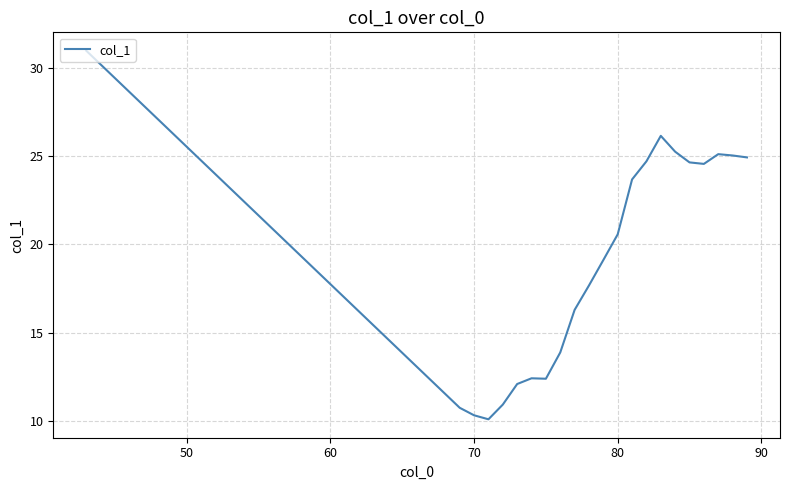

What is the smallest value displayed?

10.1